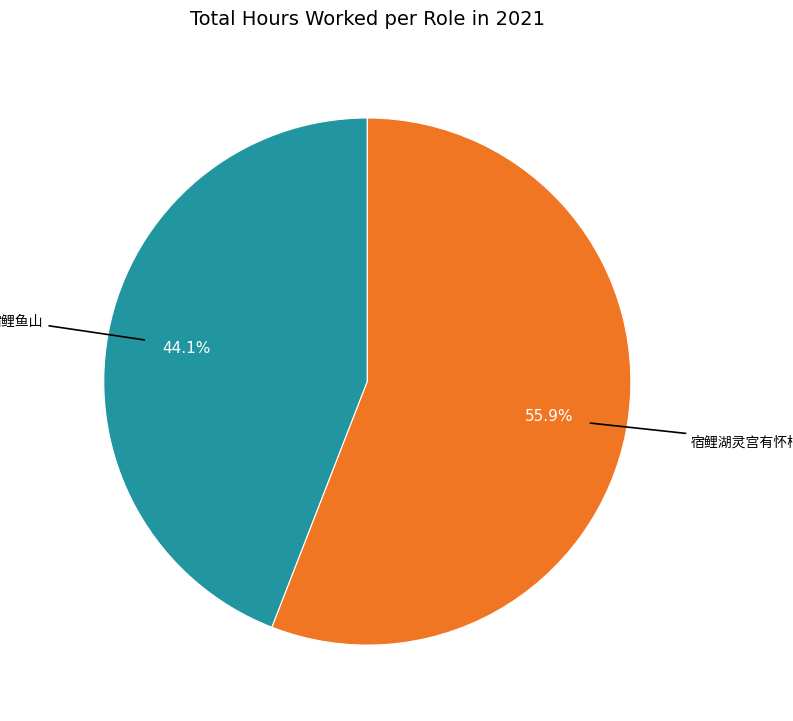

Is there any slice that represents more than half of the pie?

Yes